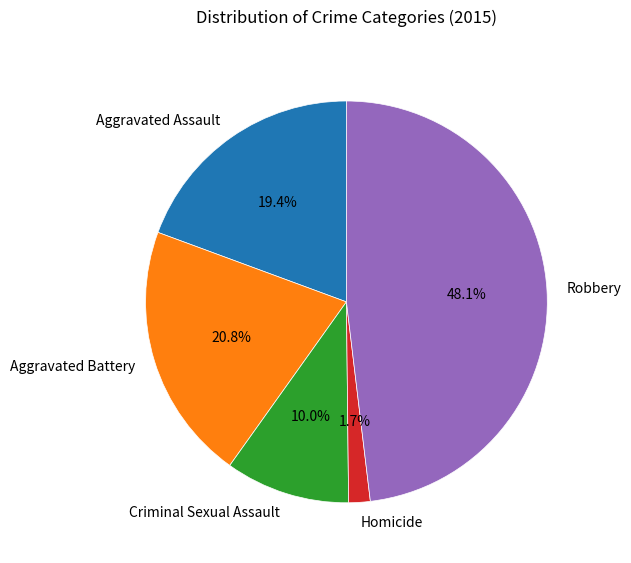

Which category has the smallest portion of the pie?

Homicide